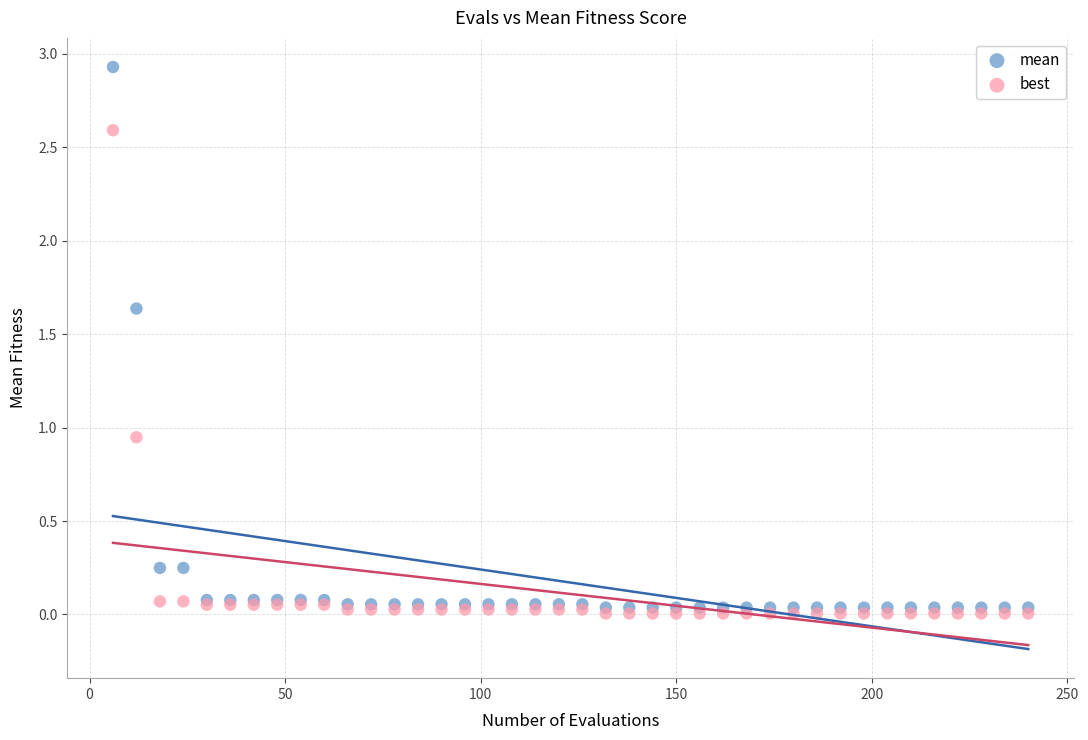

Which series has the widest spread of Y values?

mean